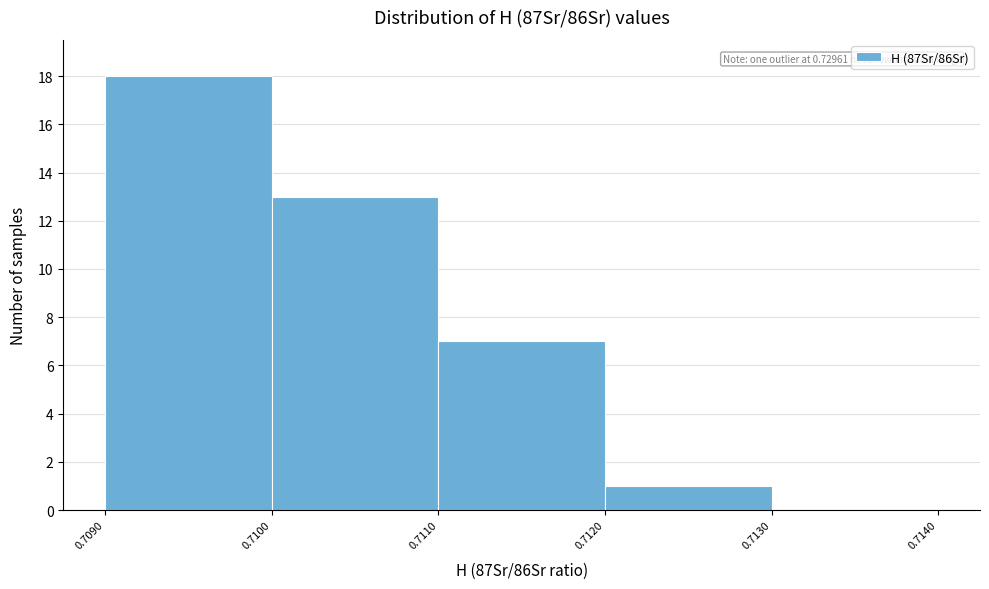

Over which range of the x-axis is the bar tallest?

0.7090 to 0.7100